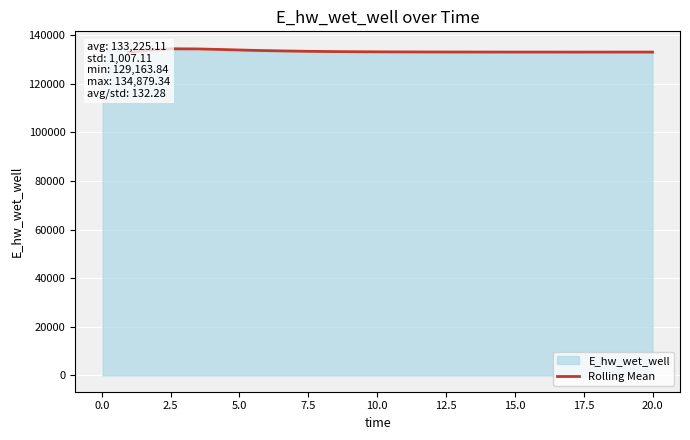

What is the ratio of the value at 2.5 to the value at 5.0?

1.0